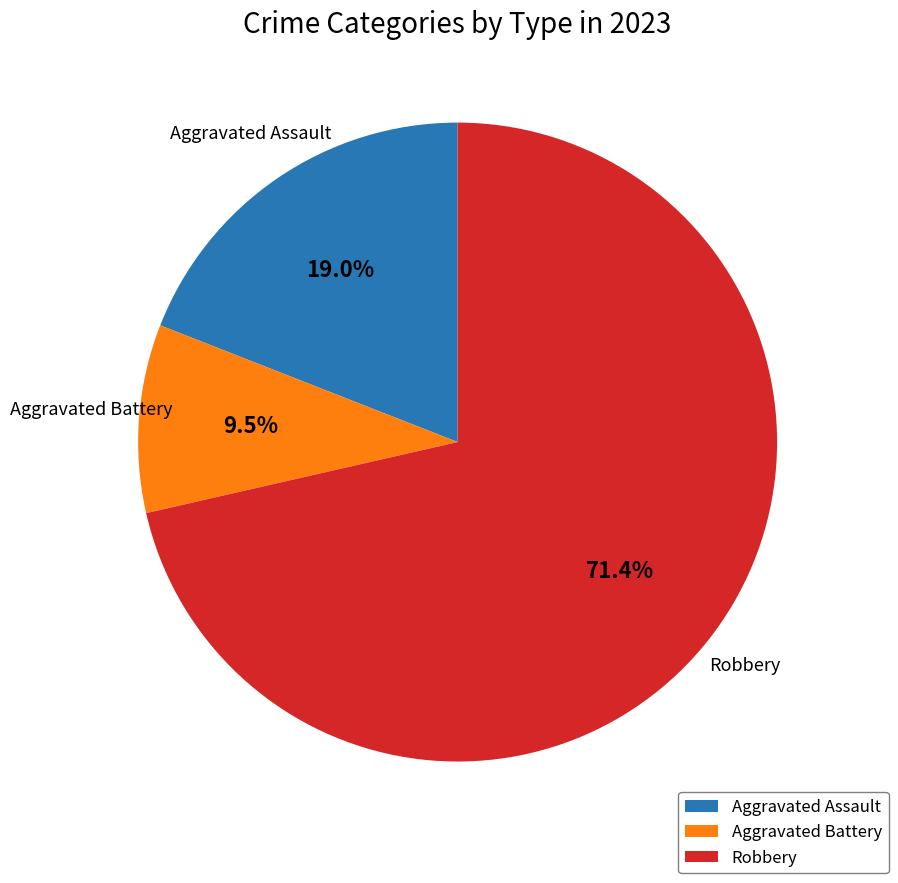

Which has a higher value, Robbery or Aggravated Battery?

Robbery